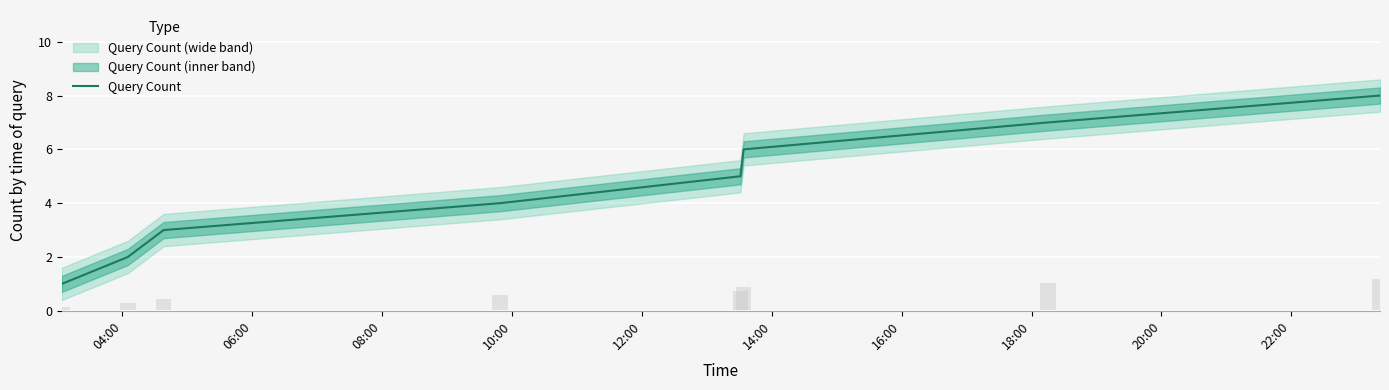

How many values exceed 5?

3